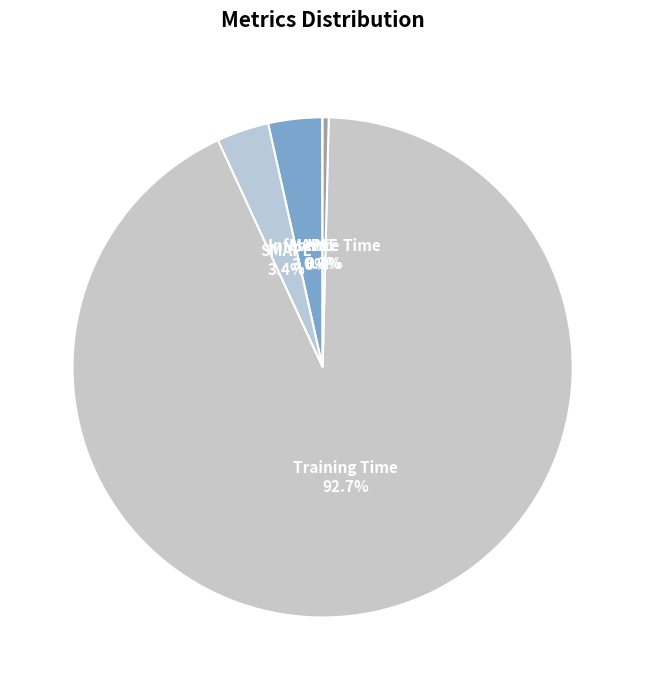

Which slice is the largest?

Training Time